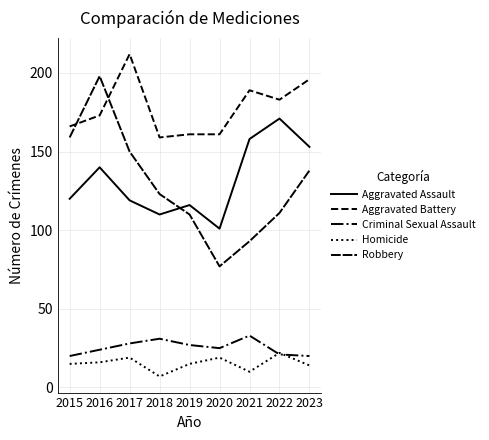

Does the chart have visible grid lines?

Yes